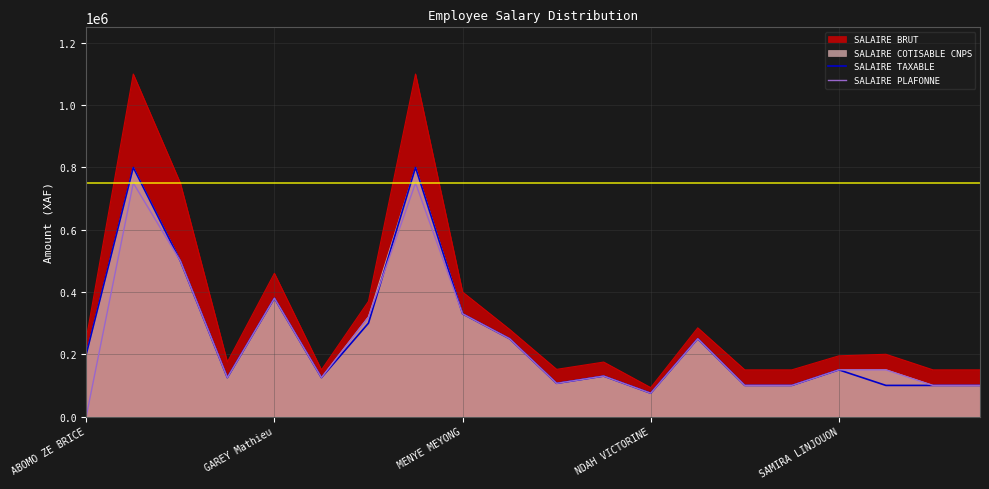

At which label does SALAIRE TAXABLE first exceed 150000?

ABOMO ZE BRICE